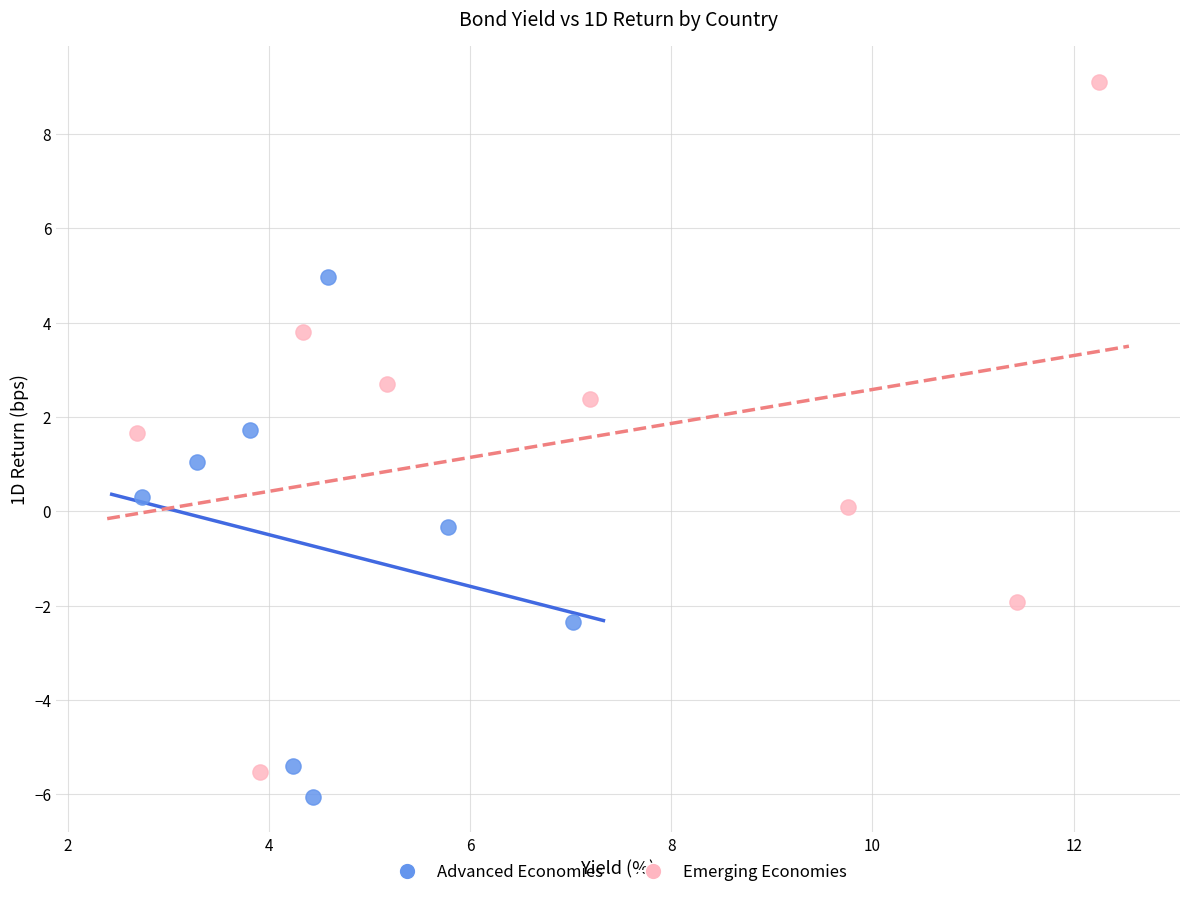

Which series reaches the maximum Y coordinate?

Emerging Economies